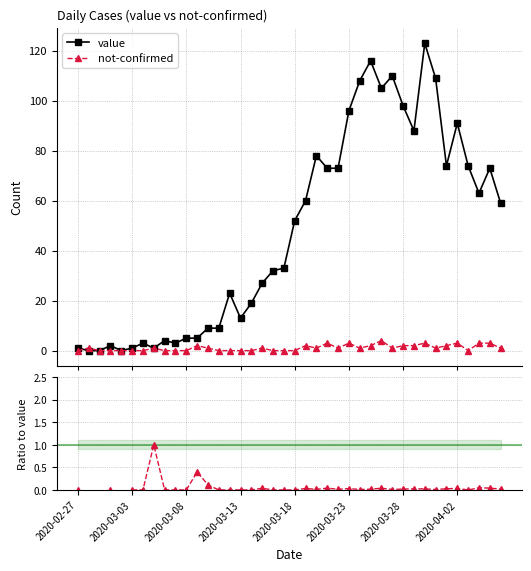

At 9, list the series in order from smallest to largest.

not-confirmed, not-confirmed / value, value